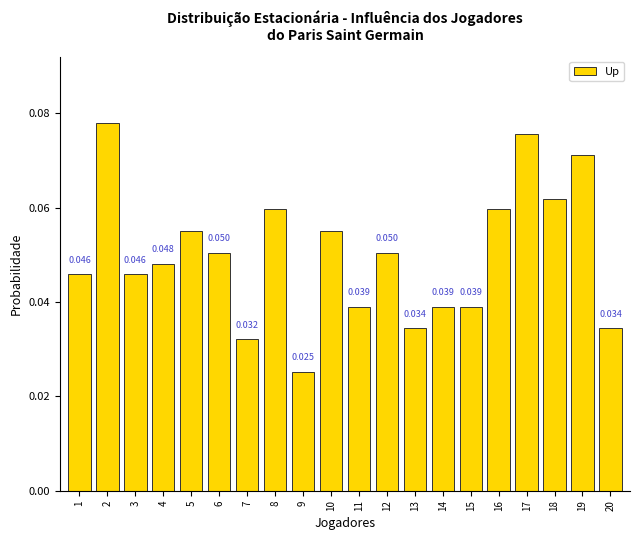

What is the value of the 2nd bar from the left?

0.1